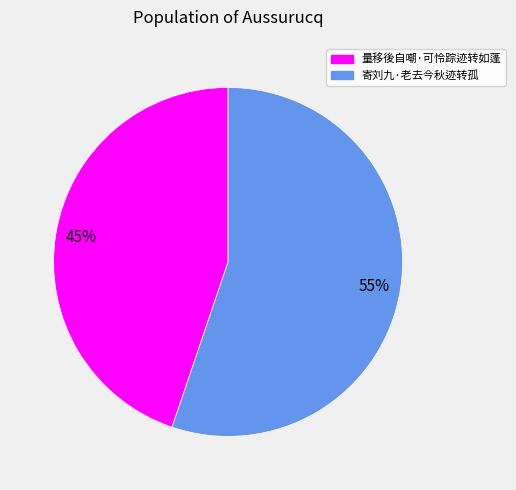

Is the sum of 寄刘九·老去今秋迹转孤 and 量移後自嘲·可怜踪迹转如蓬 greater than half?

Yes